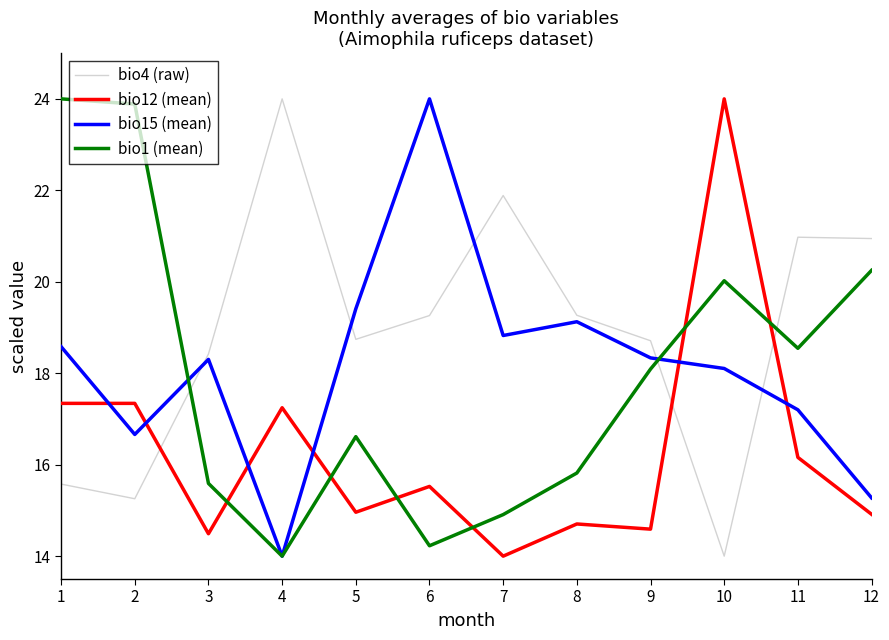

How many categories are shown in the chart?

12